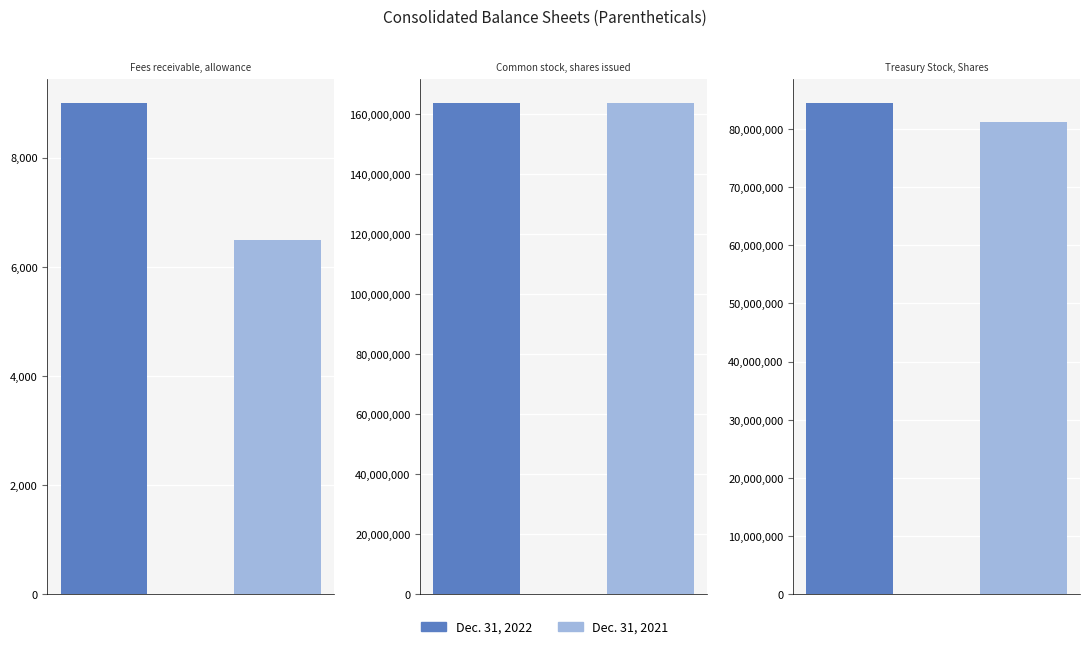

Is the value of Dec. 31, 2022 at Fees receivable, allowance greater than the value of Dec. 31, 2021 at Fees receivable, allowance?

Yes